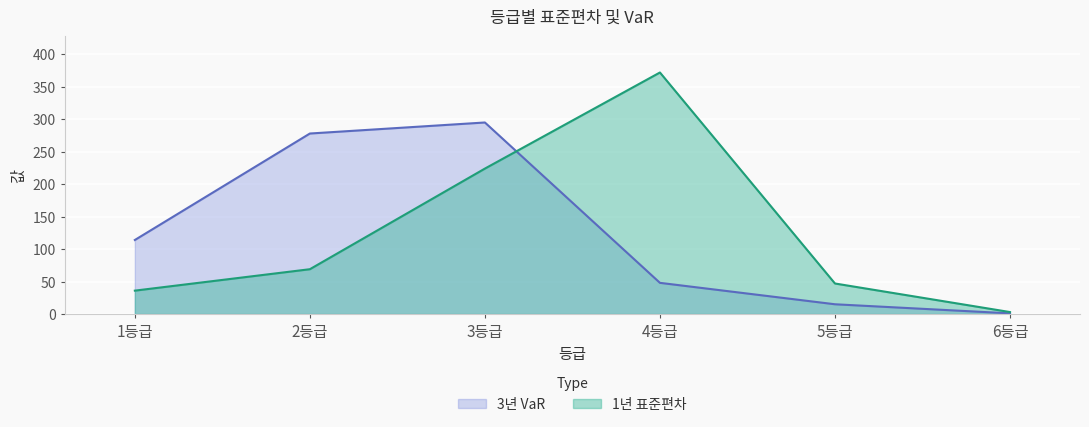

Which series changed the most between 3등급 and 6등급?

3년 VaR